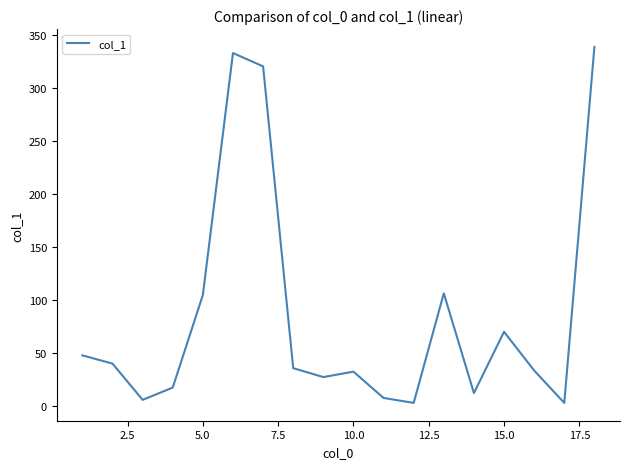

What is the greatest value displayed?

339.2